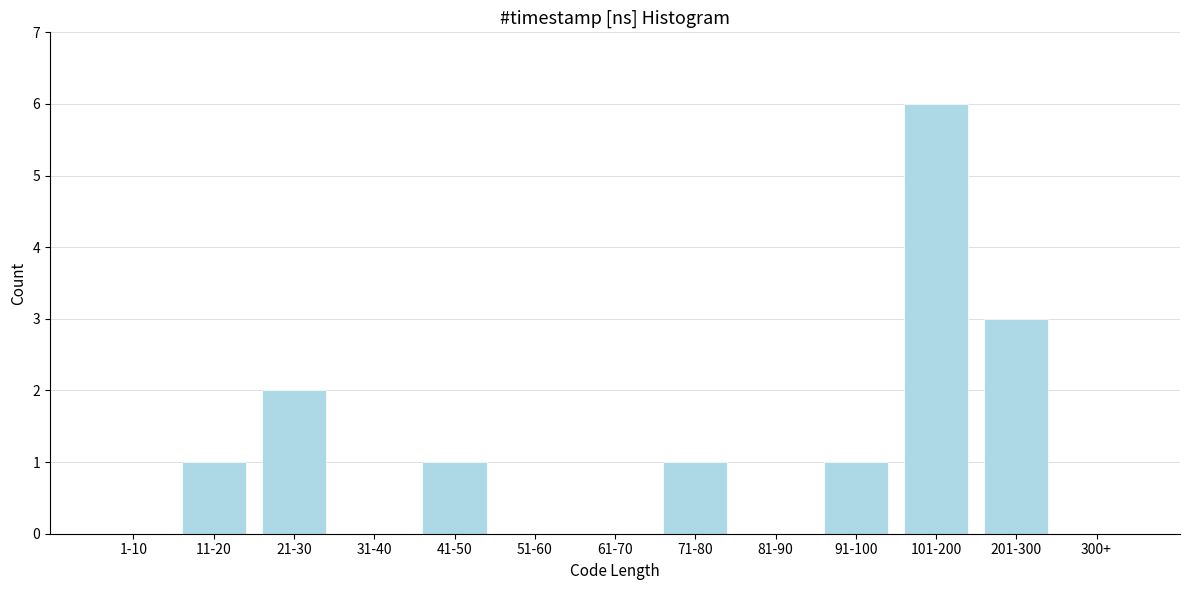

Reading left to right, extract all data points from this chart.

1-10=0	11-20=1	21-30=2	31-40=0	41-50=1	51-60=0	61-70=0	71-80=1	81-90=0	91-100=1	101-200=6	201-300=3	300+=0